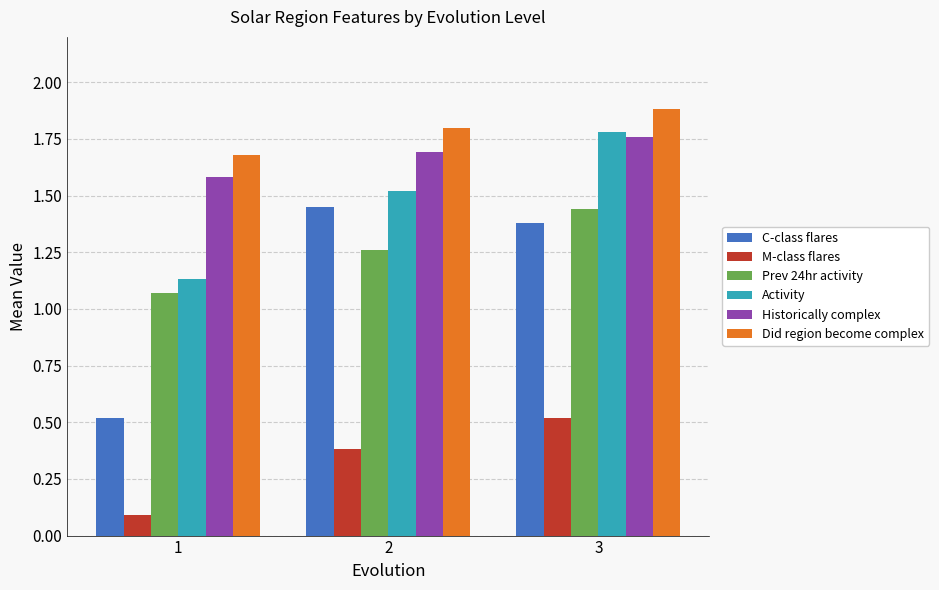

Is it true that Activity equals 2.4 at 2?

False